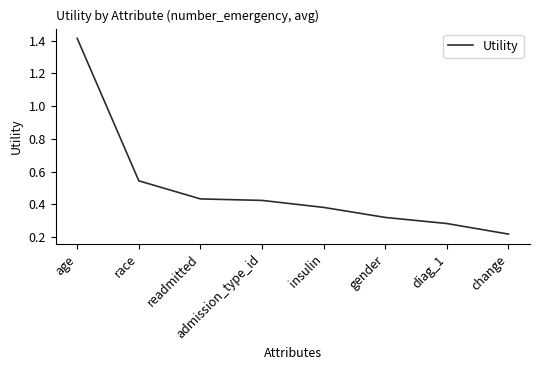

What is the change in value from age to readmitted?

-1.0